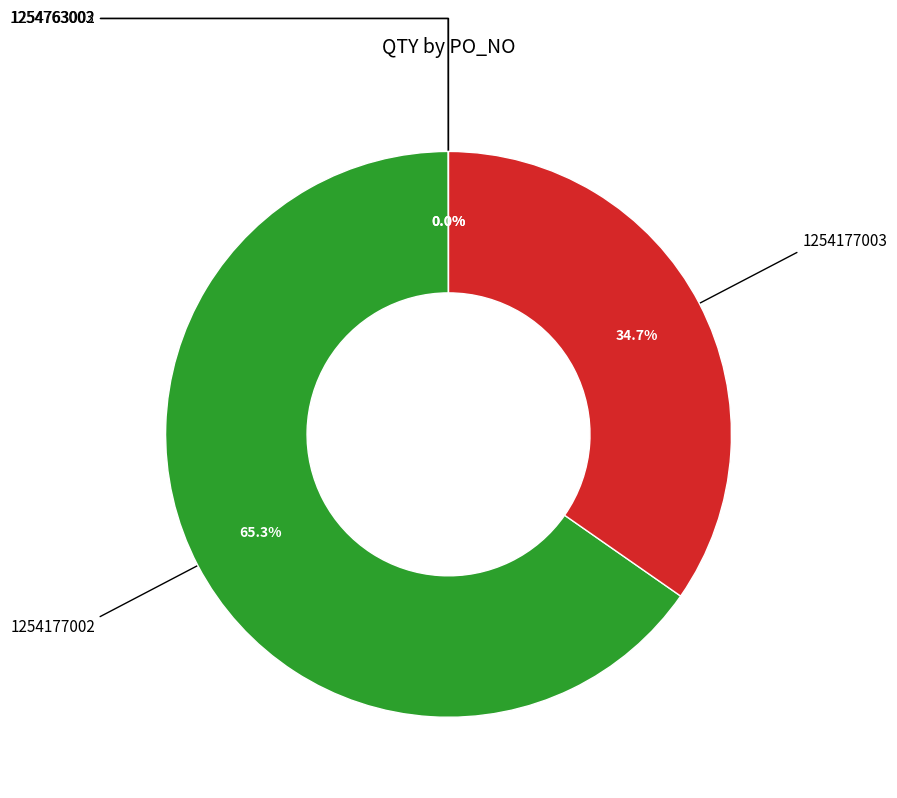

Is there any slice that represents more than half of the pie?

Yes